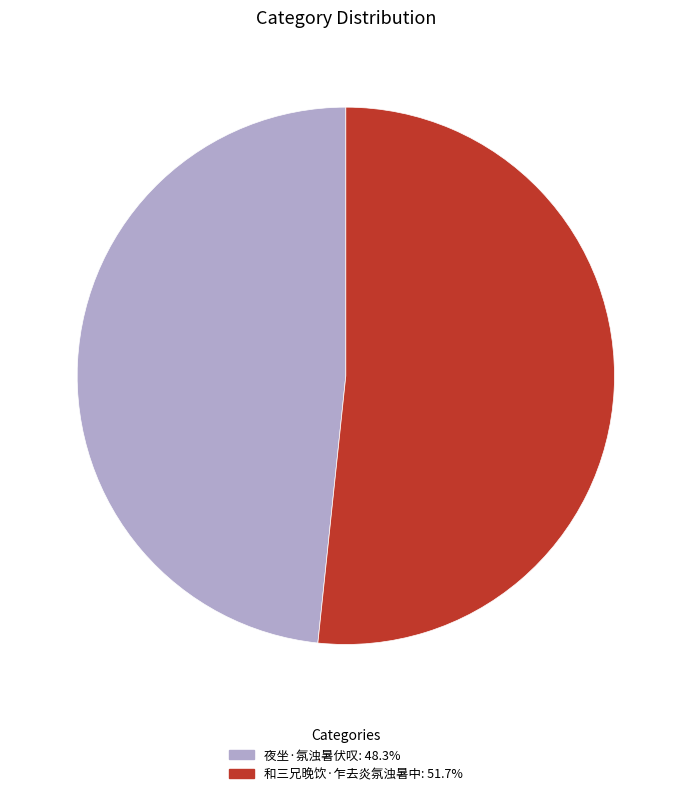

Combined, do 夜坐·氛浊暑伏叹 and 和三兄晚饮·乍去炎氛浊暑中 account for over 50%?

Yes